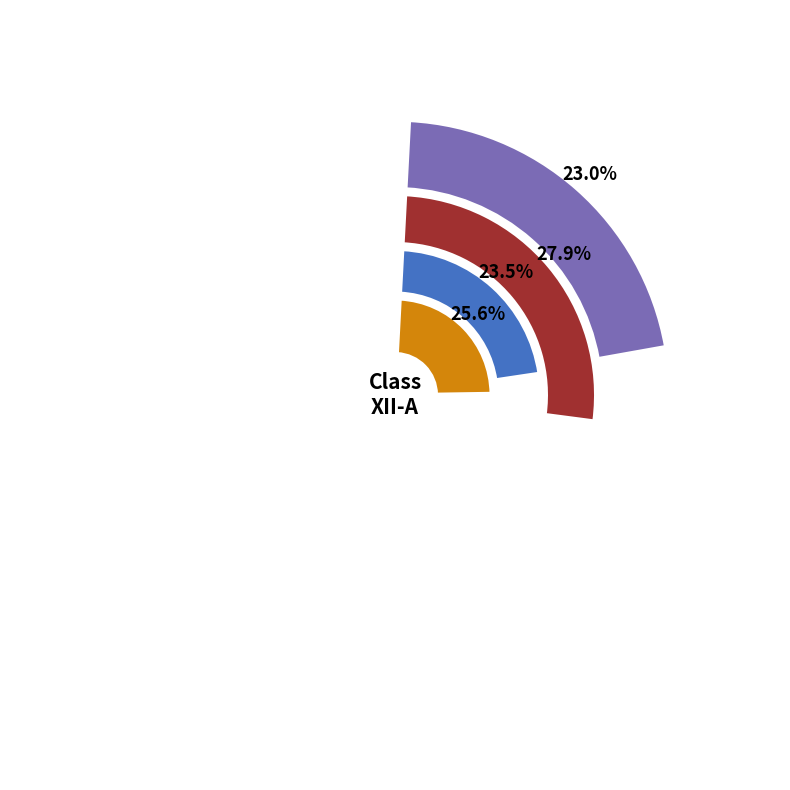

Is it true that Rituraj is 23% of the pie?

True